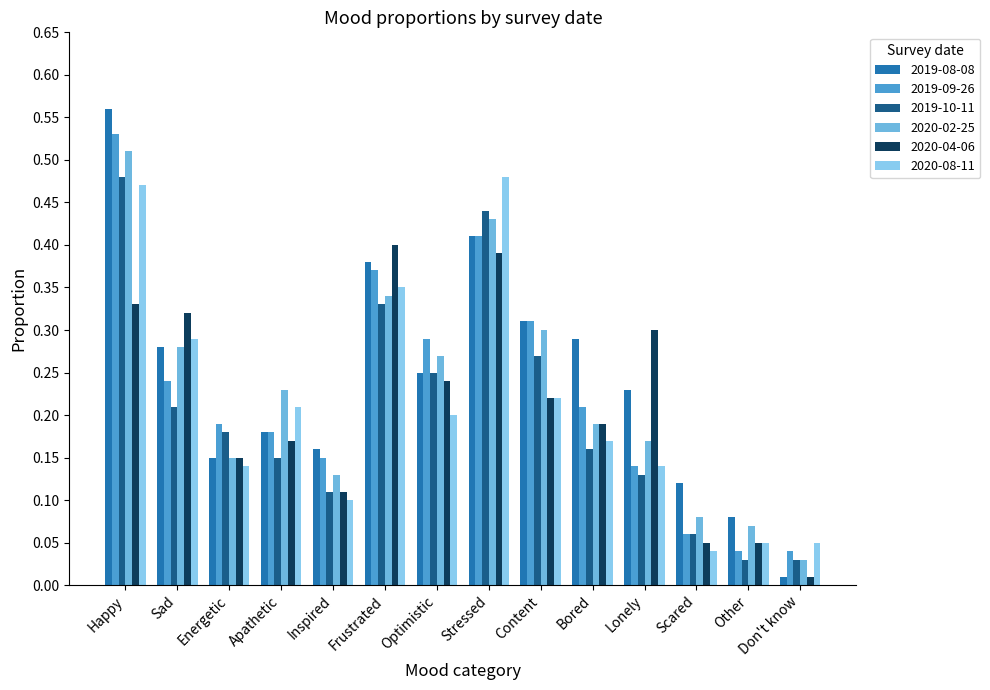

What is the sum of the 2020-02-25 values at Optimistic and Inspired?

0.4